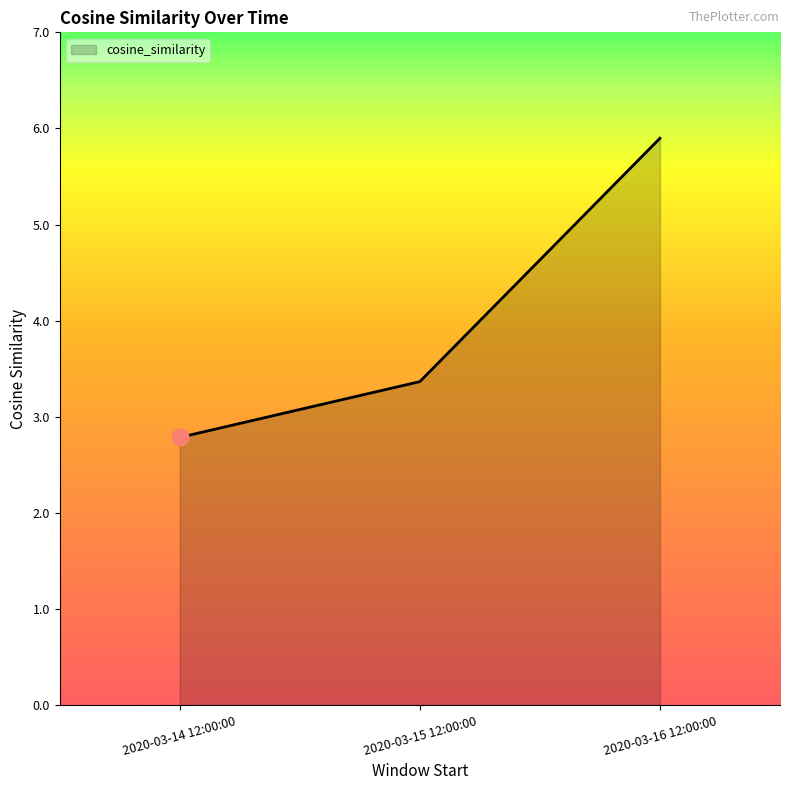

What value does the data have at 2020-03-16 12:00:00?

5.9